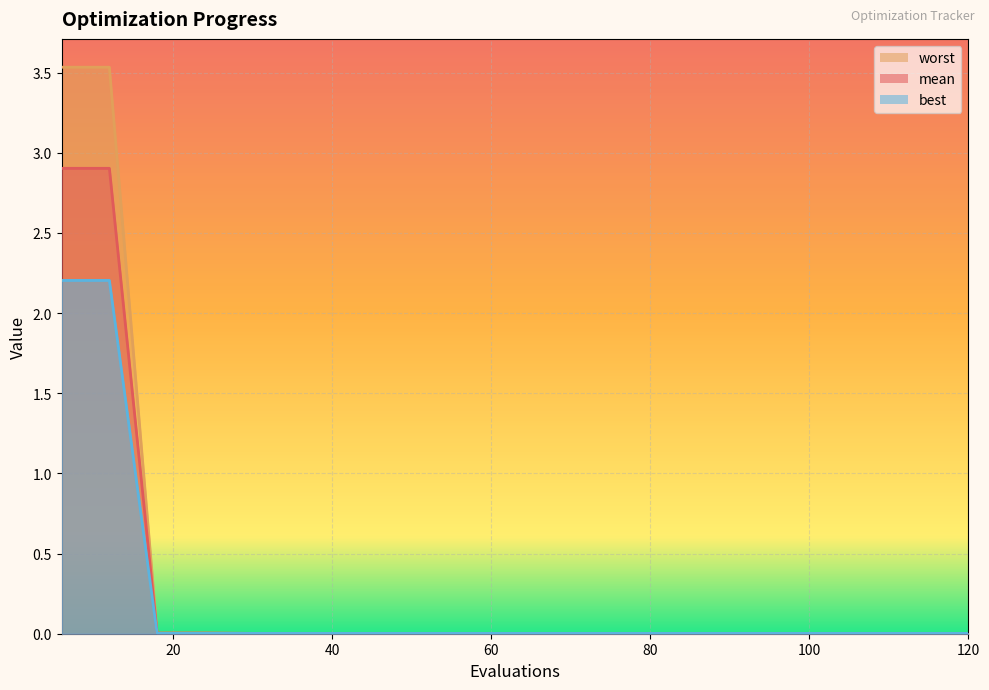

Between 18 and 36, which series saw the biggest shift?

worst